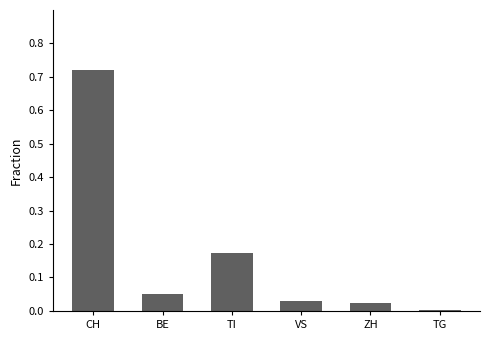

Which label corresponds to the smallest value in the chart?

TG